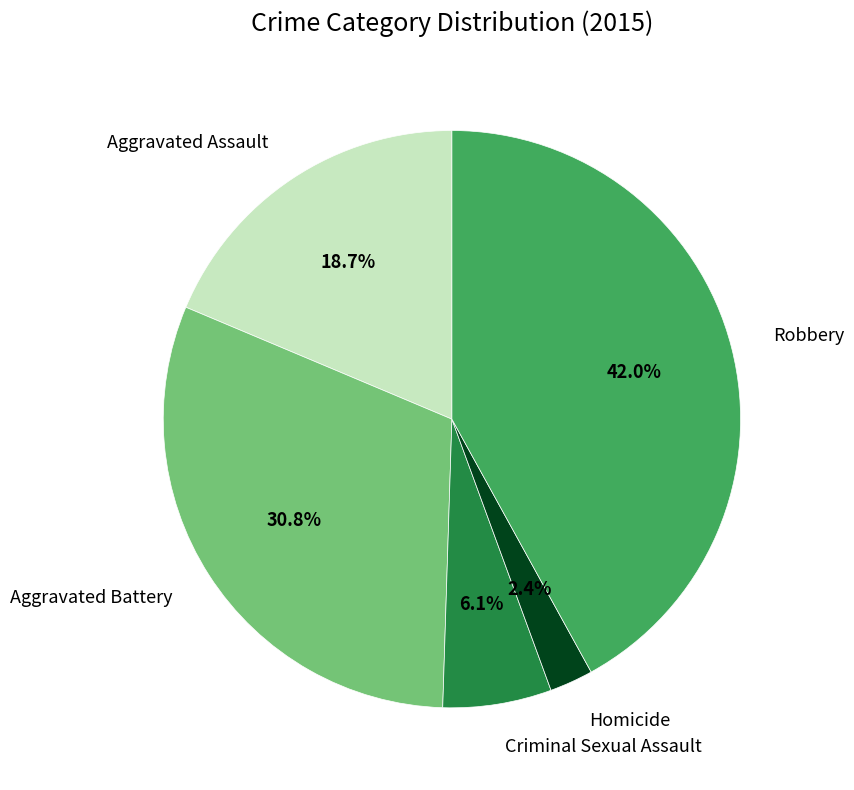

What portion of the pie excludes Criminal Sexual Assault?

93.9%